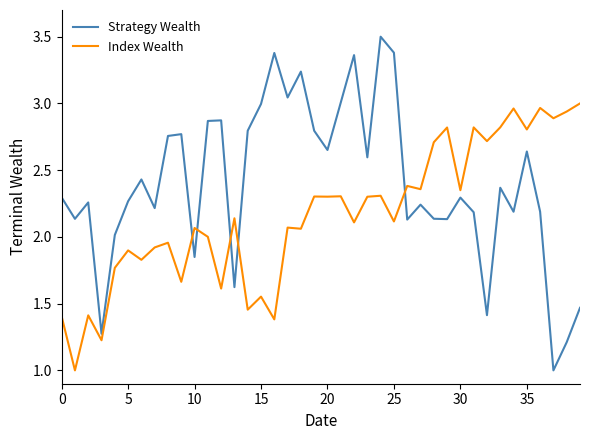

True or false: Index Wealth and Strategy Wealth cross at least once.

True